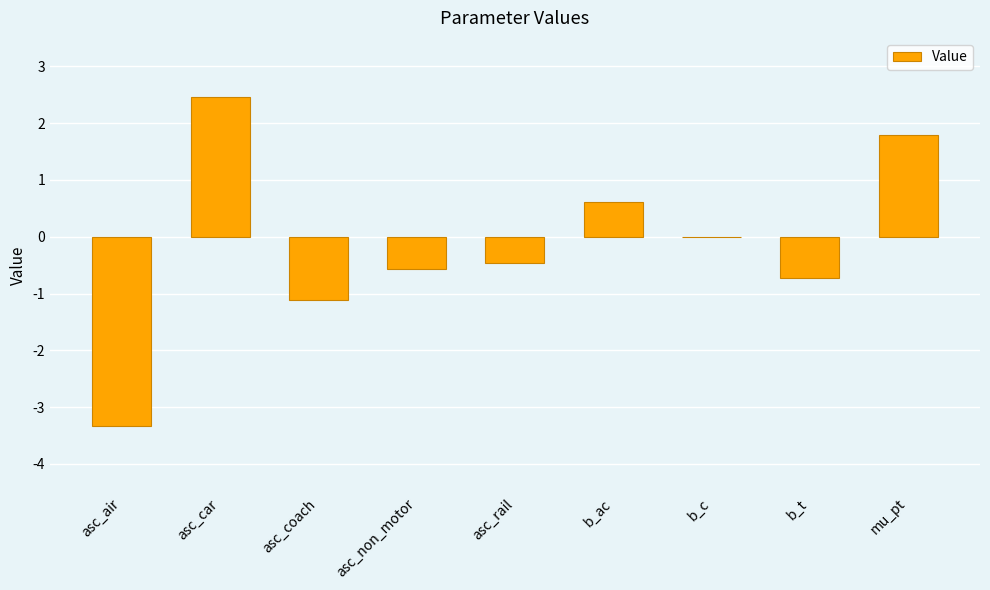

Read the value at asc_rail.

-0.5